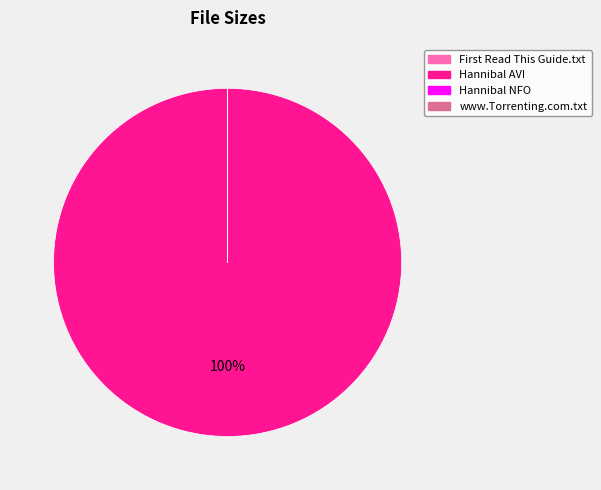

Does Hannibal AVI represent more than half of the total?

Yes